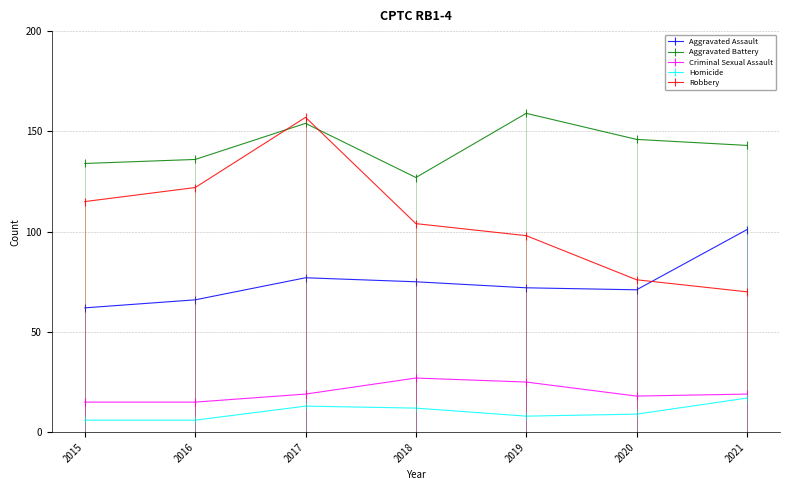

What is the total value across all series at 2018?

345